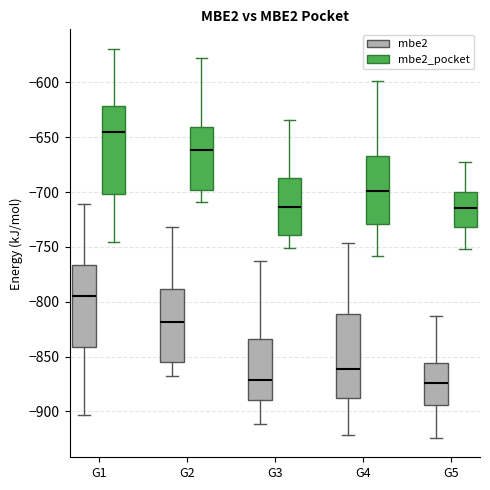

Where is the lower edge of the box for G3 (mbe2_pocket) on the y-axis? The values are not printed on the chart, so give them approximately, as read against the axis.

-740